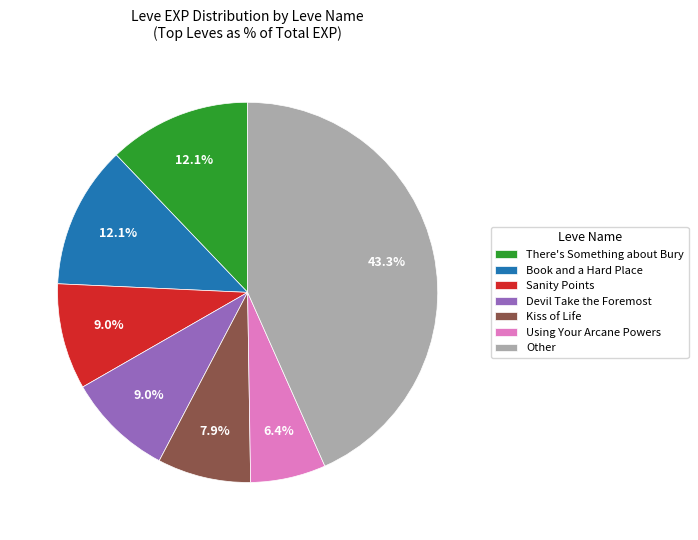

What is the smallest slice in the pie chart?

Using Your Arcane Powers